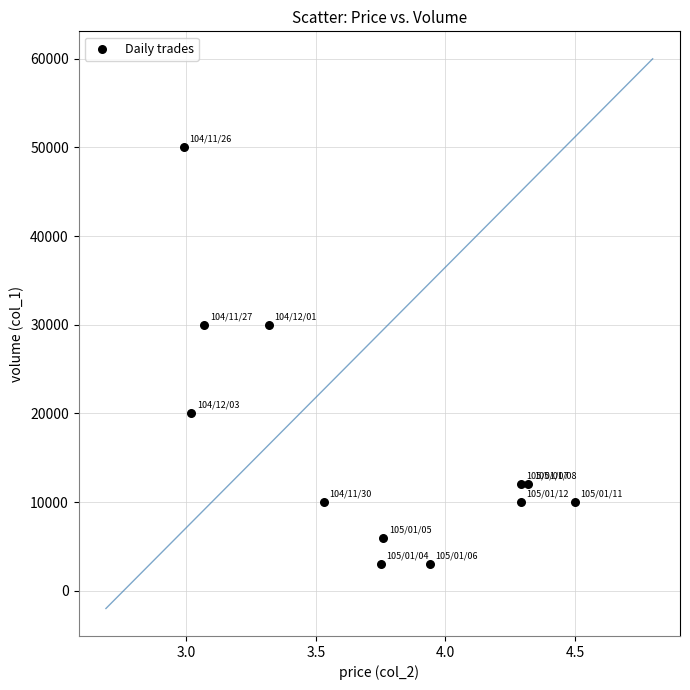

What is the range of Y values (max minus min)?

47000